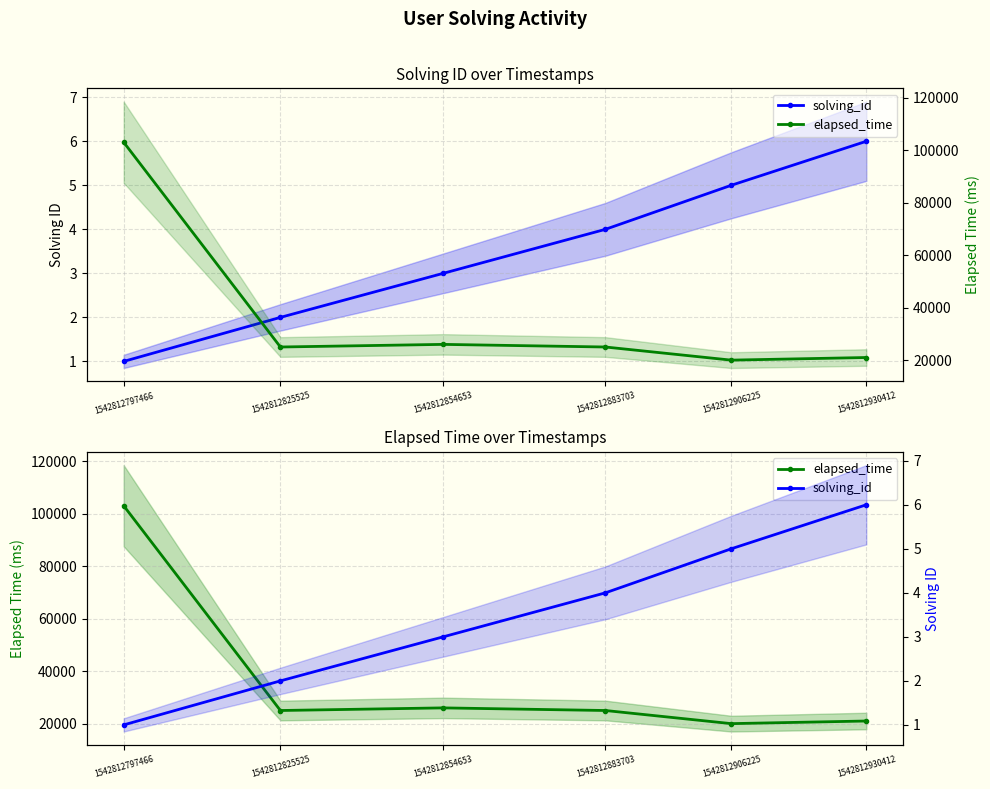

What is the difference between the maximum and second lowest values in the elapsed_time series?

82000